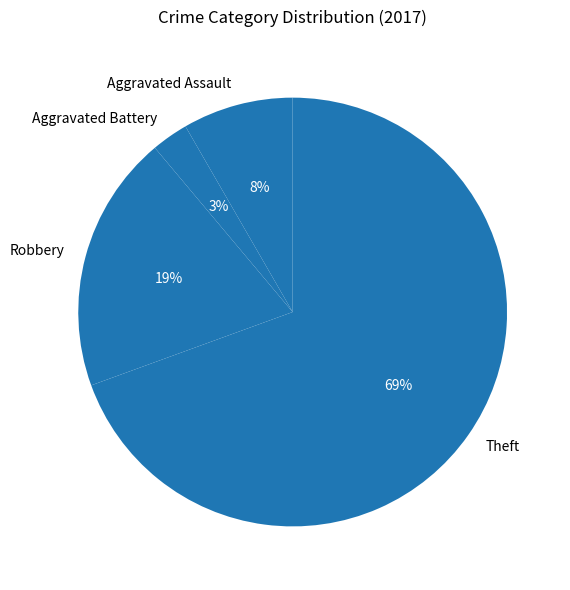

Which has a higher value, Aggravated Battery or Aggravated Assault?

Aggravated Assault